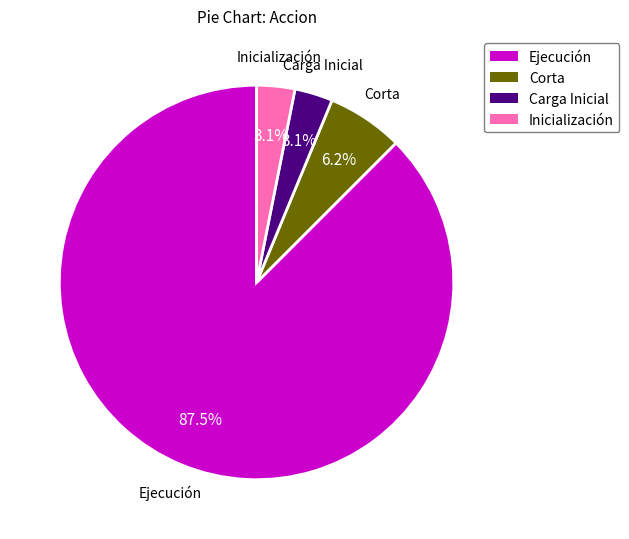

To the nearest percent, what is the difference between the Carga Inicial and Ejecución slice percentages?

84%